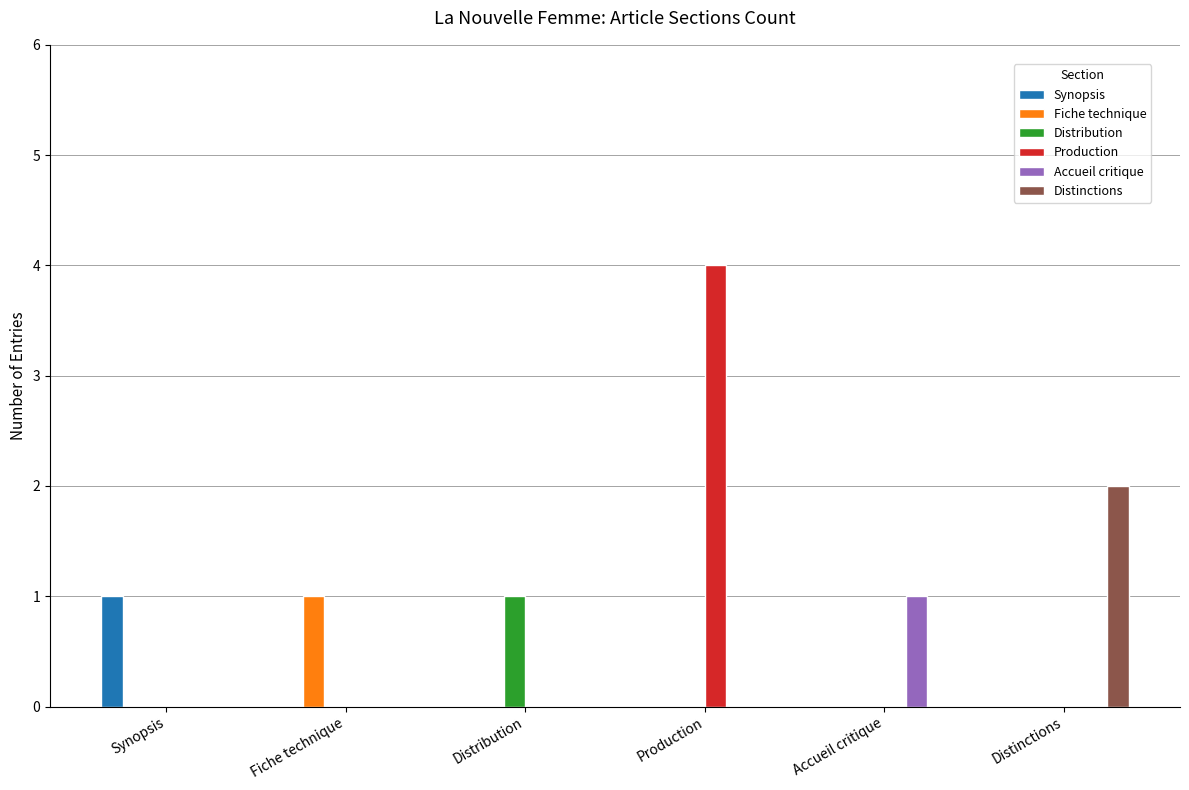

Which series has the largest total across all categories?

Production